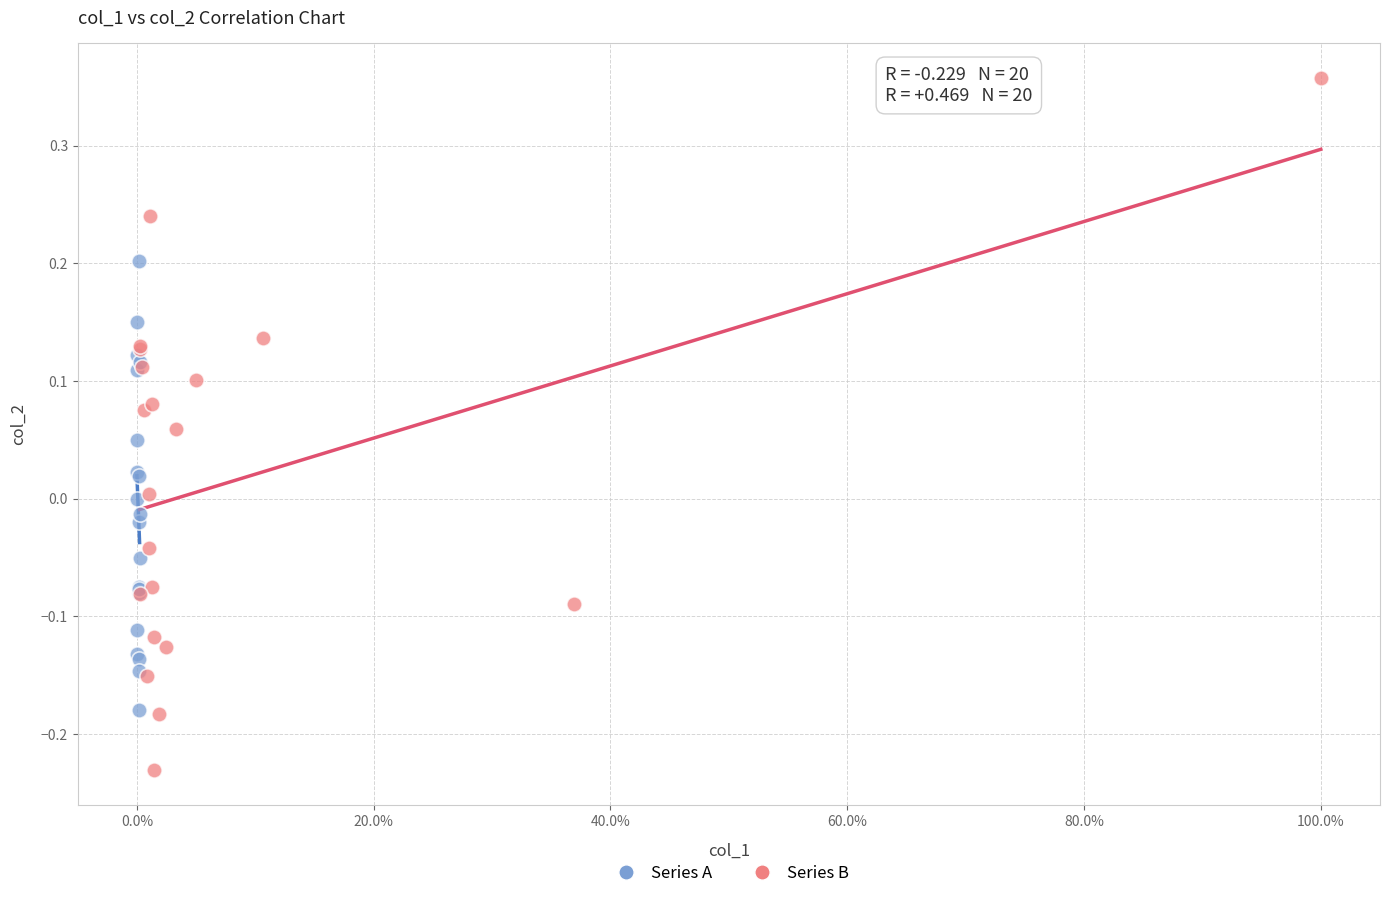

Which series contains the lowest Y value?

Series B